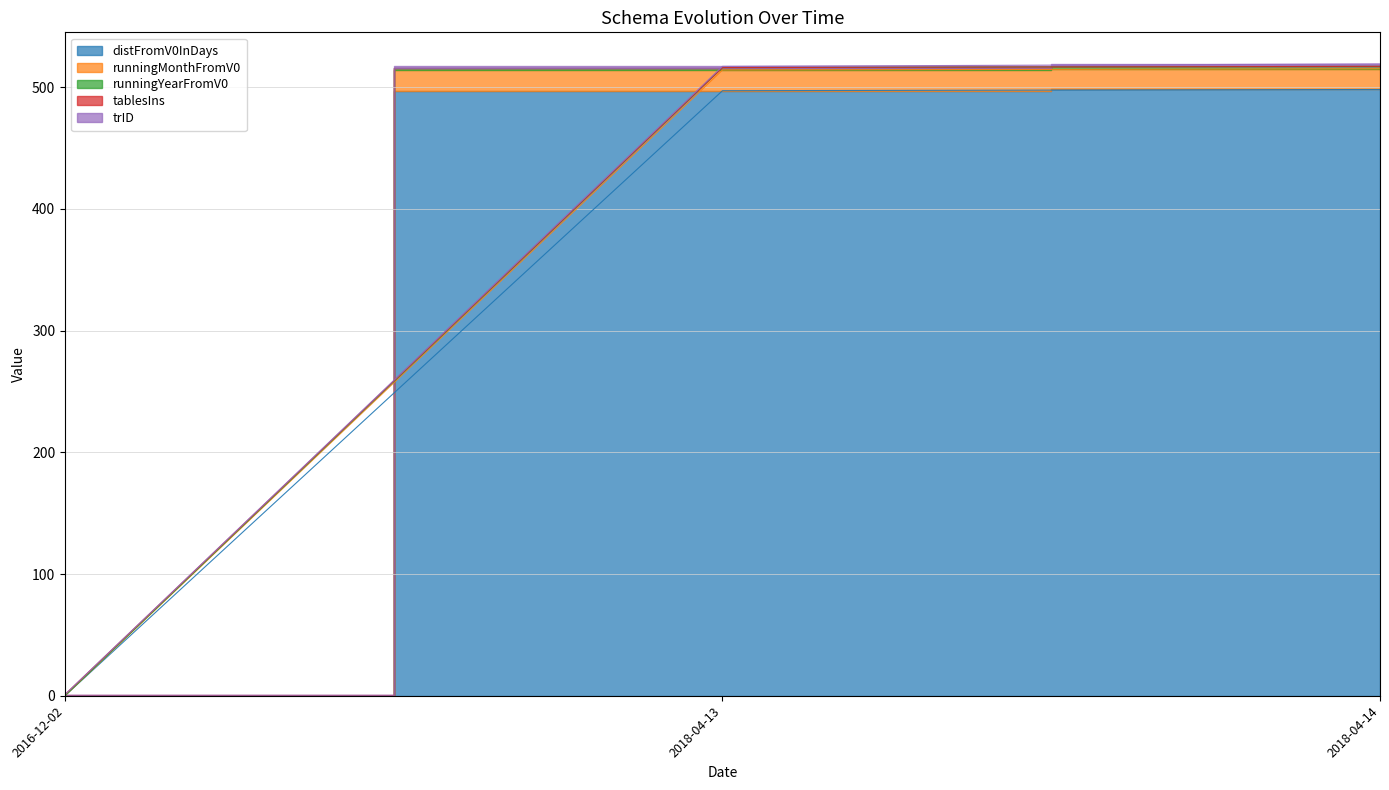

Which has a higher value, 2018-04-14 or 2018-04-13?

2018-04-14